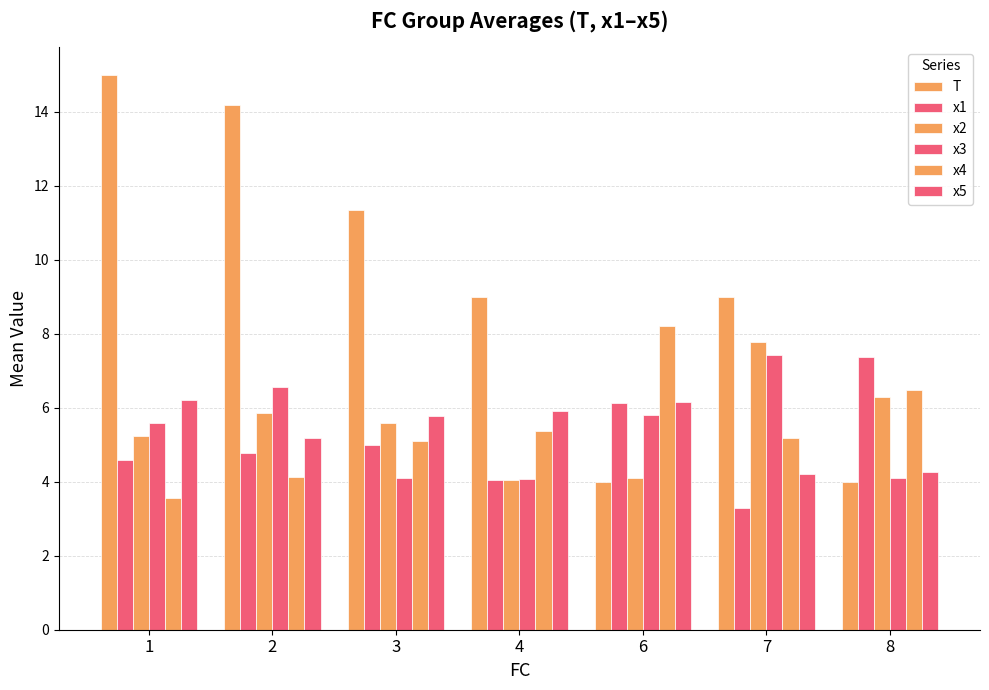

What is the difference between the maximum and minimum values in the x2 series?

3.7